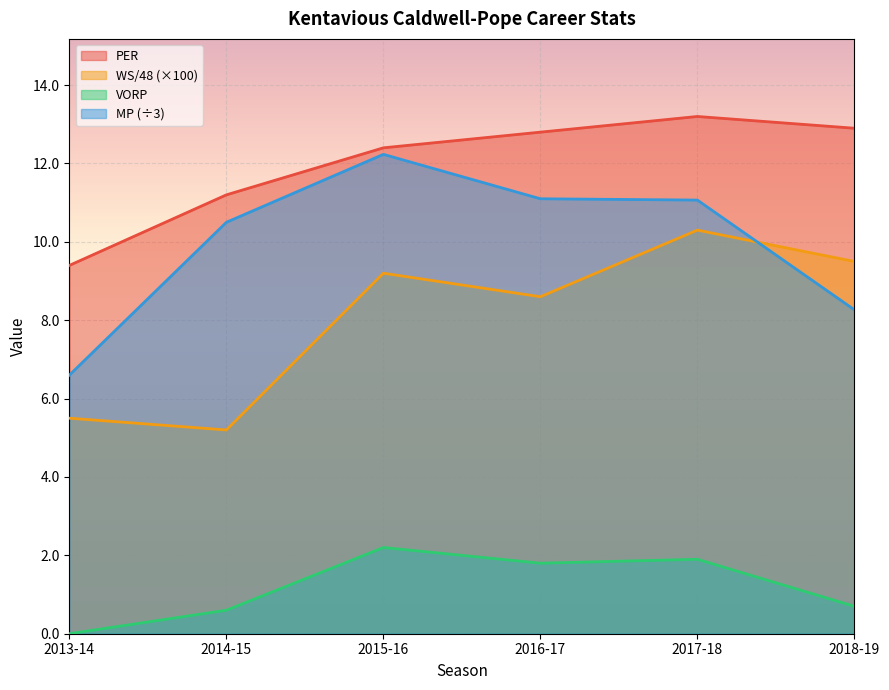

Reading left to right, transcribe all the data shown in this chart.

PER: 2013-14=9.4	2014-15=11.2	2015-16=12.4	2016-17=12.8	2017-18=13.2	2018-19=12.9
WS/48: 2013-14=5.5	2014-15=5.2	2015-16=9.2	2016-17=8.6	2017-18=10.3	2018-19=9.5
VORP: 2013-14=0.0	2014-15=0.6	2015-16=2.2	2016-17=1.8	2017-18=1.9	2018-19=0.7
MP: 2013-14=6.6	2014-15=10.5	2015-16=12.2	2016-17=11.1	2017-18=11.1	2018-19=8.3